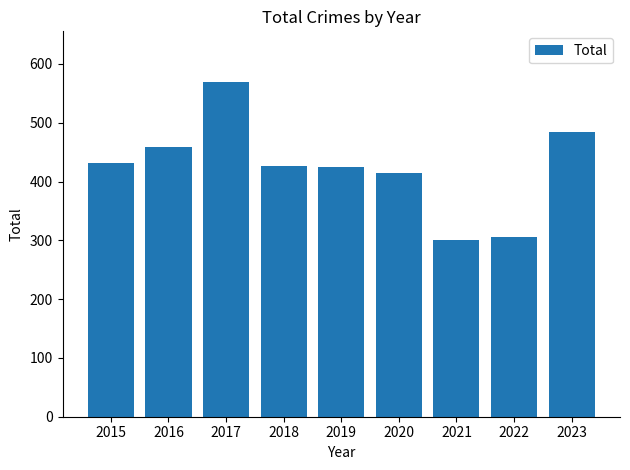

Where is the data nearest to the value 435?

2015